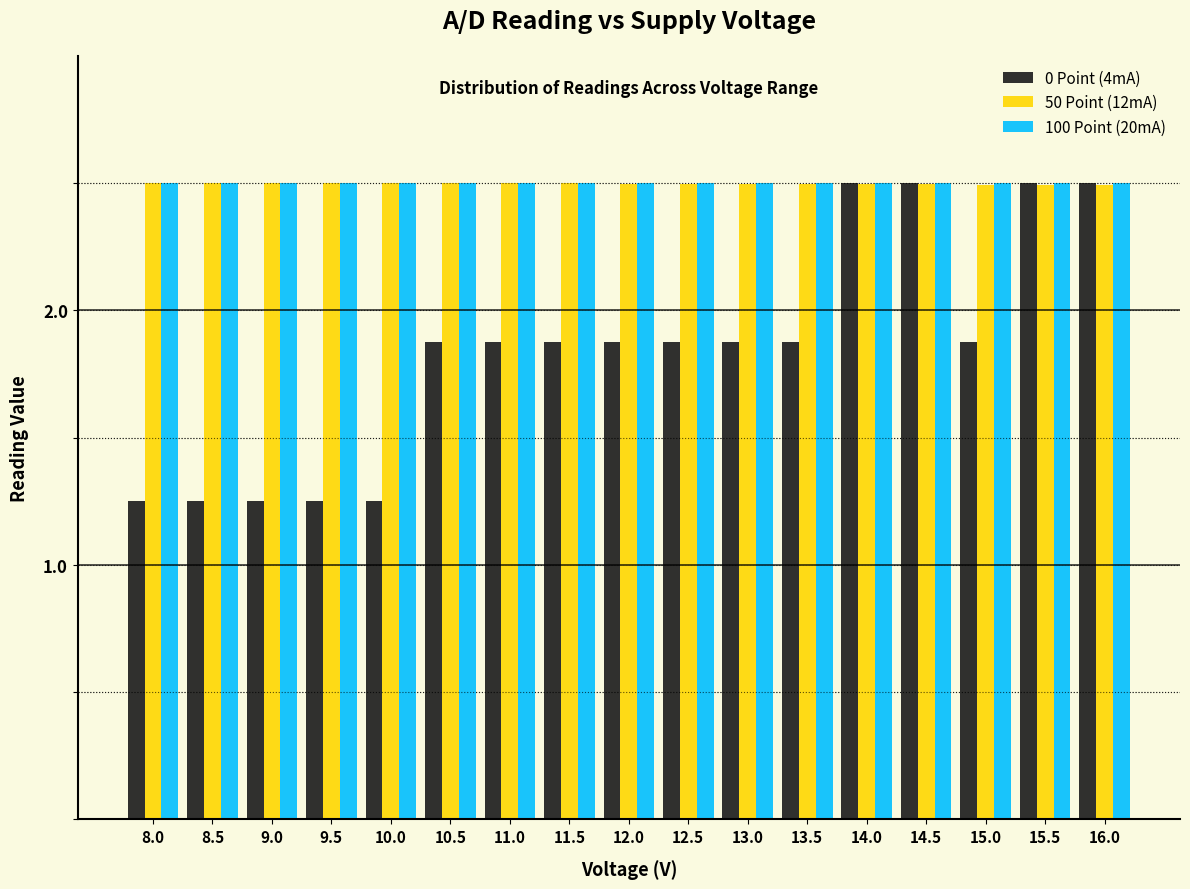

The value of 100 Point (20mA) at 9.0 is 2.5. True or false?

True